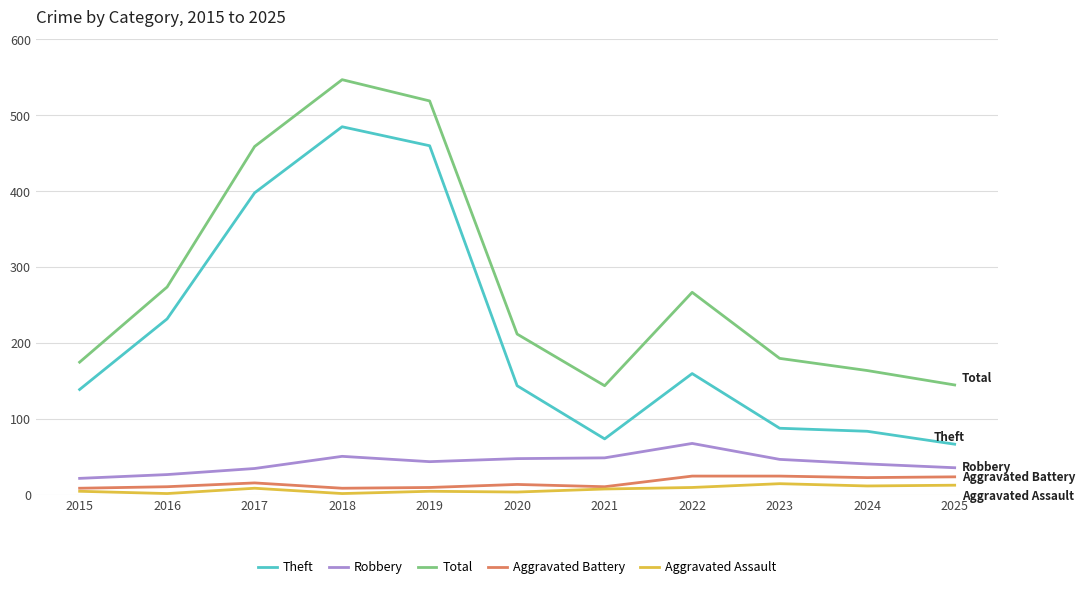

At which category does Total reach its first local peak?

2018